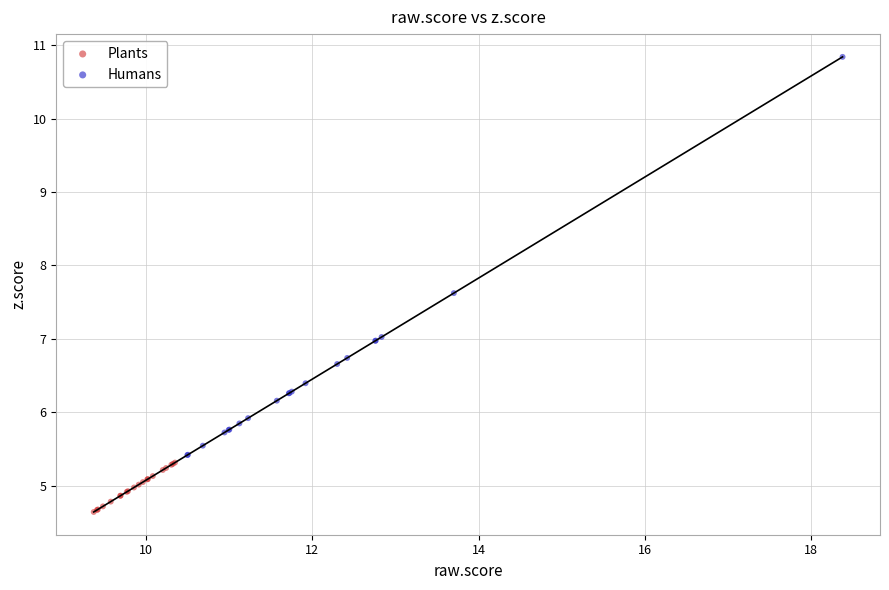

Which series reaches the maximum Y coordinate?

Humans